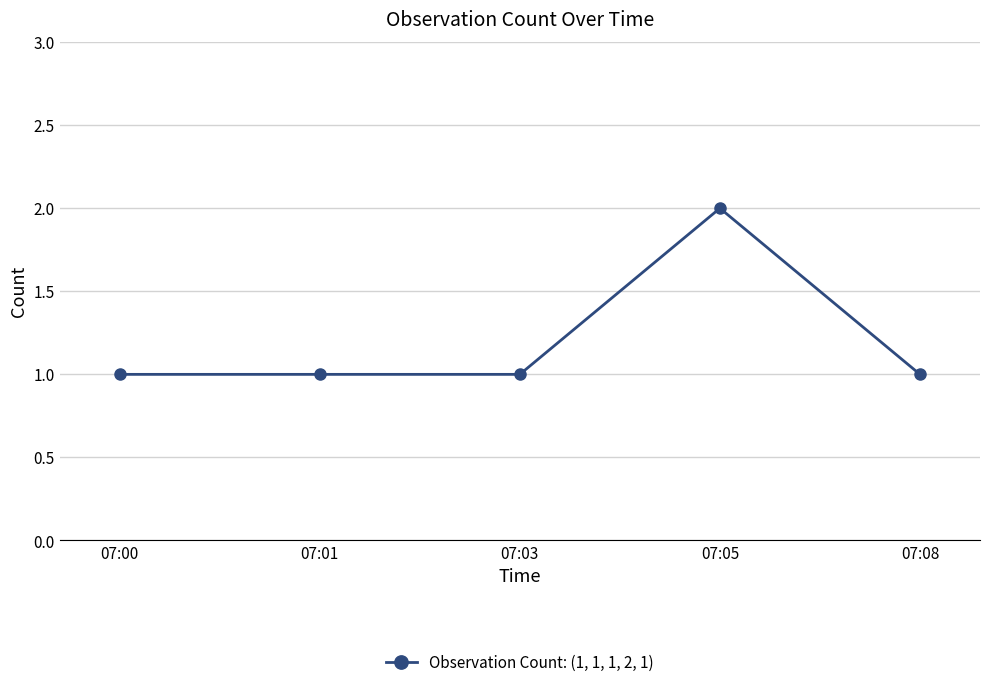

The value at 07:05 is 3. True or false?

False